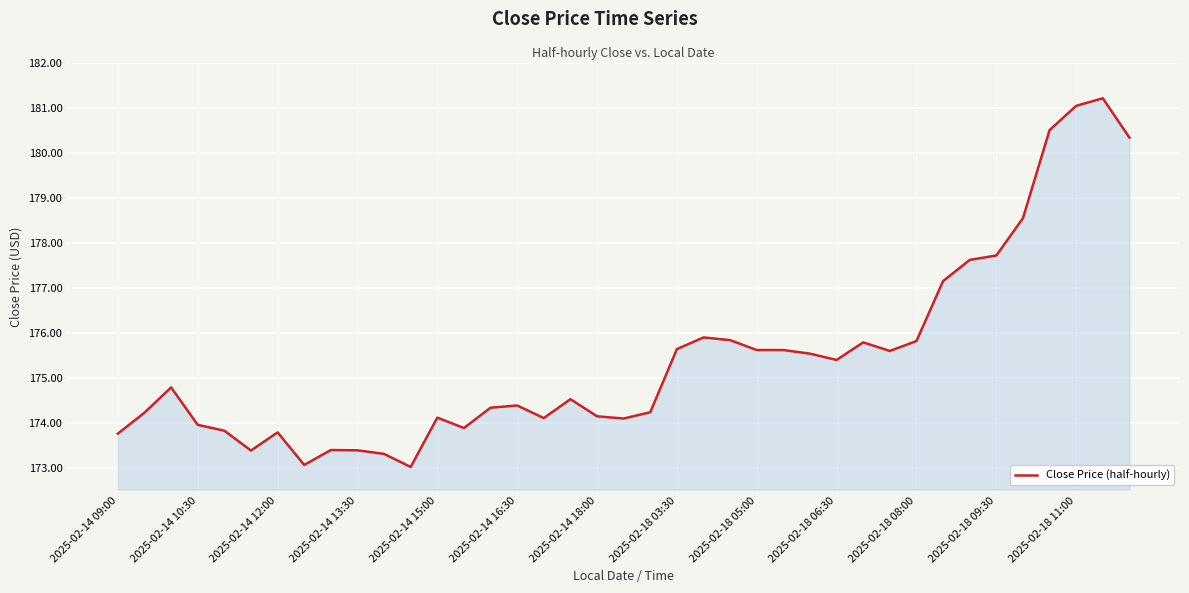

What is the maximum value shown in the chart?

181.2